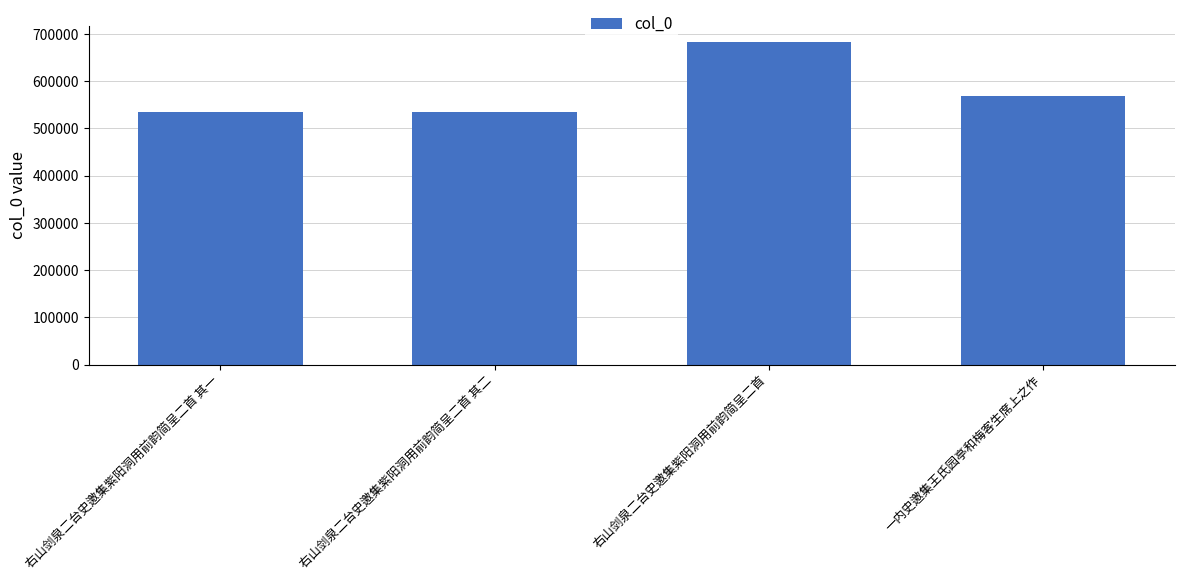

Count the number of data series in this chart.

1